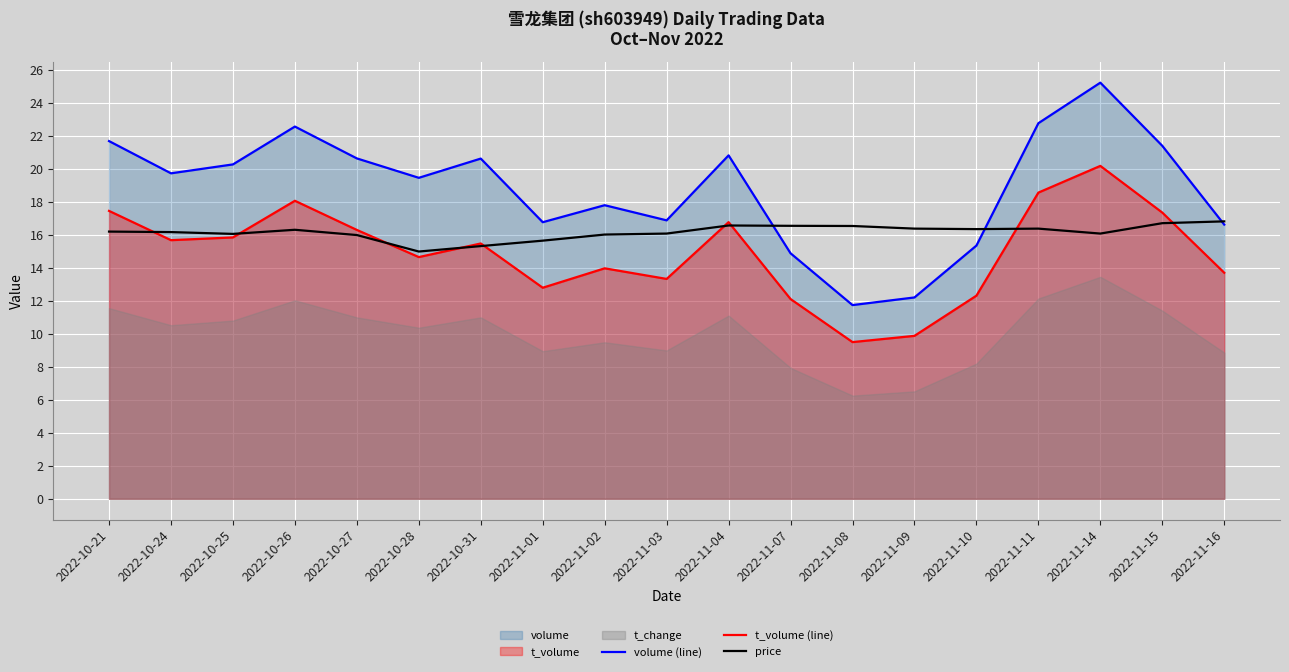

Where is volume (line) nearest to the value 18?

2022-11-02